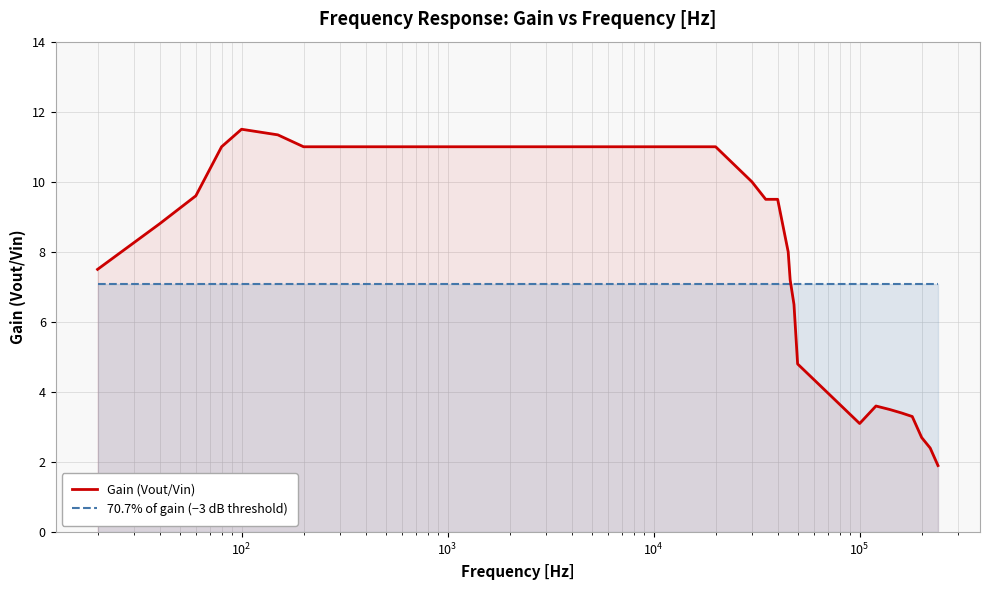

Rank the series by their maximum value, from highest to lowest.

Gain (Vout/Vin), 70.7% of gain (−3 dB threshold)